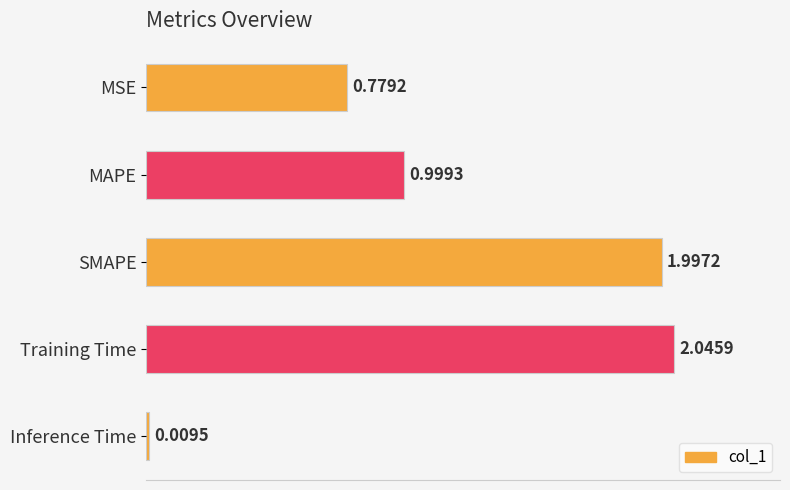

What is the change in value from MAPE to Inference Time?

-1.0